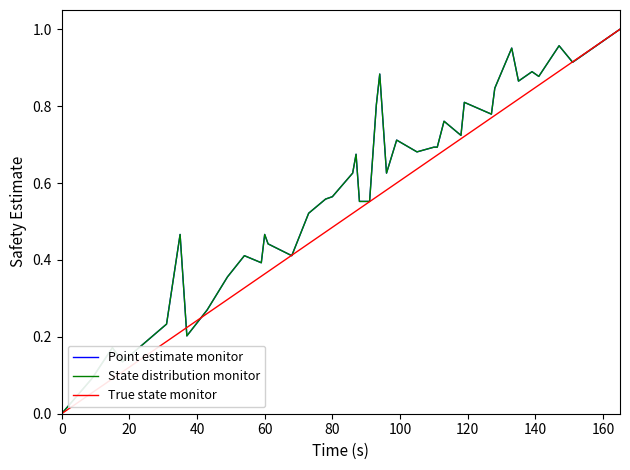

Is this an area chart (filled region under the line)?

No